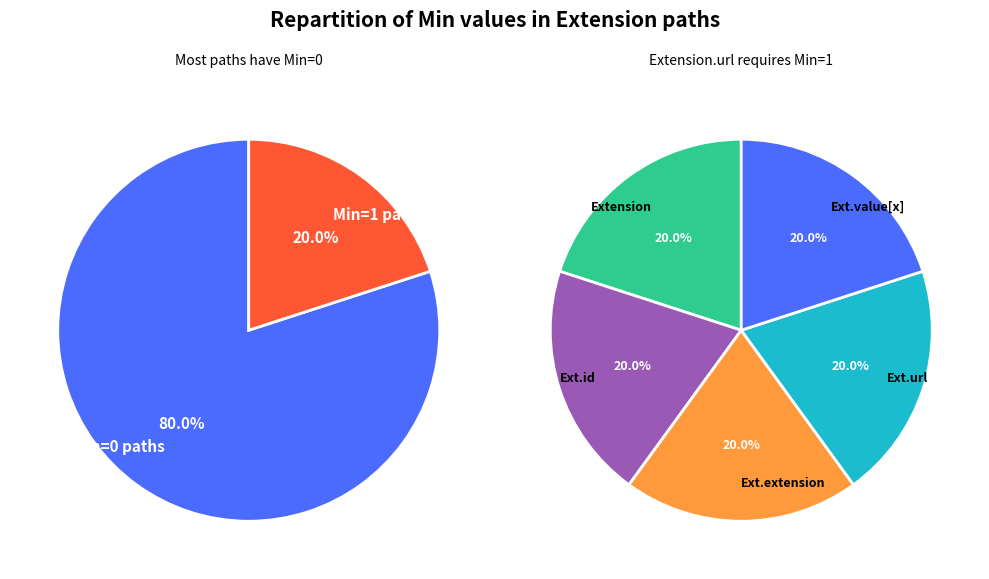

Between Extension.url and Extension, which is larger?

Extension.url